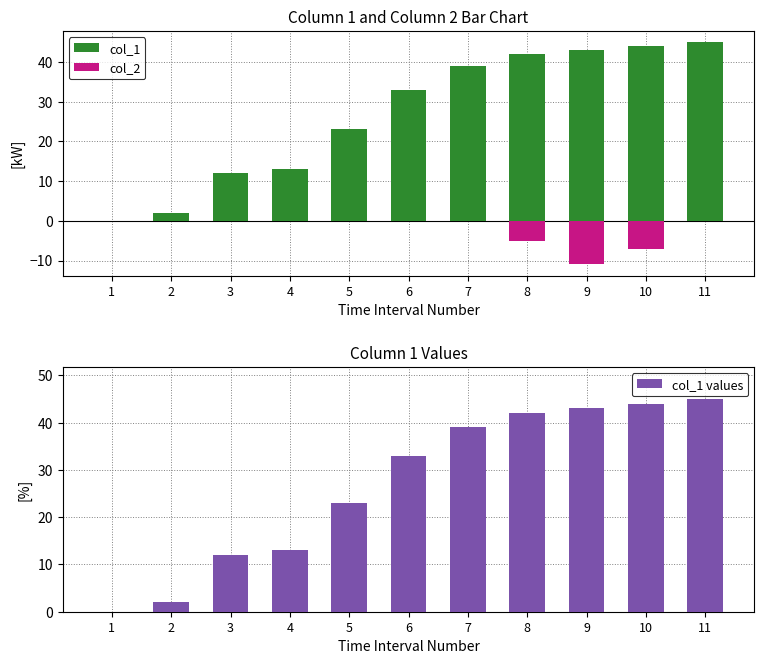

The col_1 series shows 3 at 2. True or false?

False